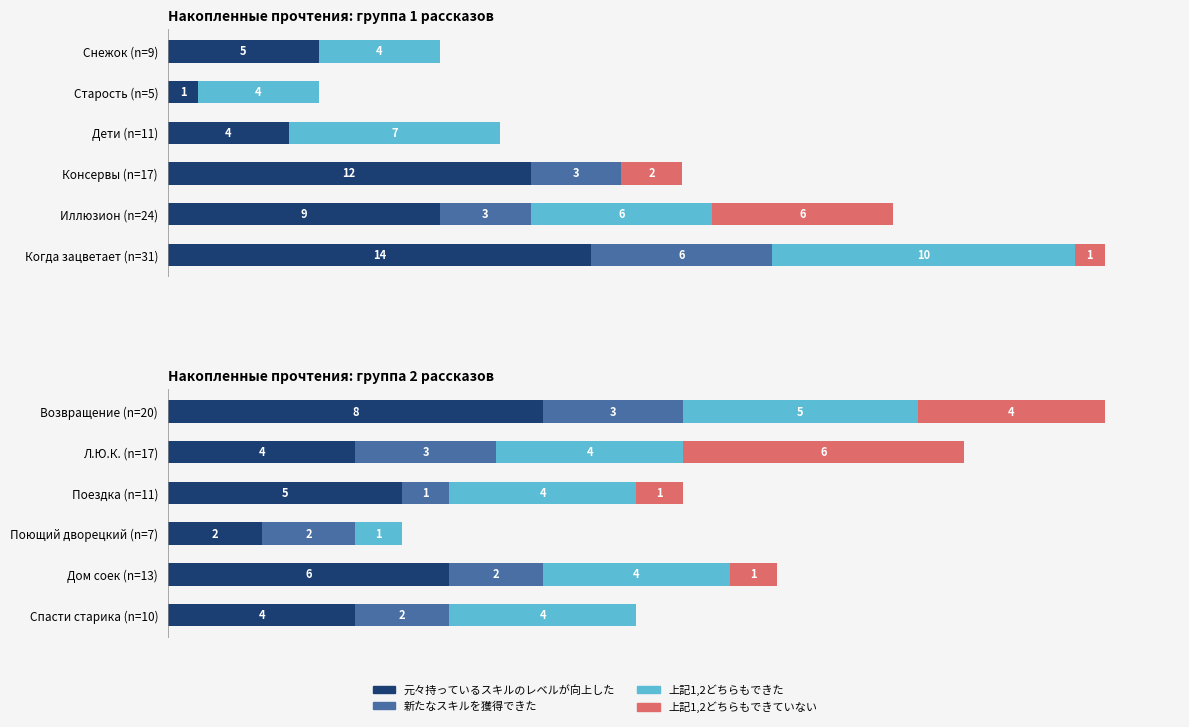

Are the bars horizontal?

Yes